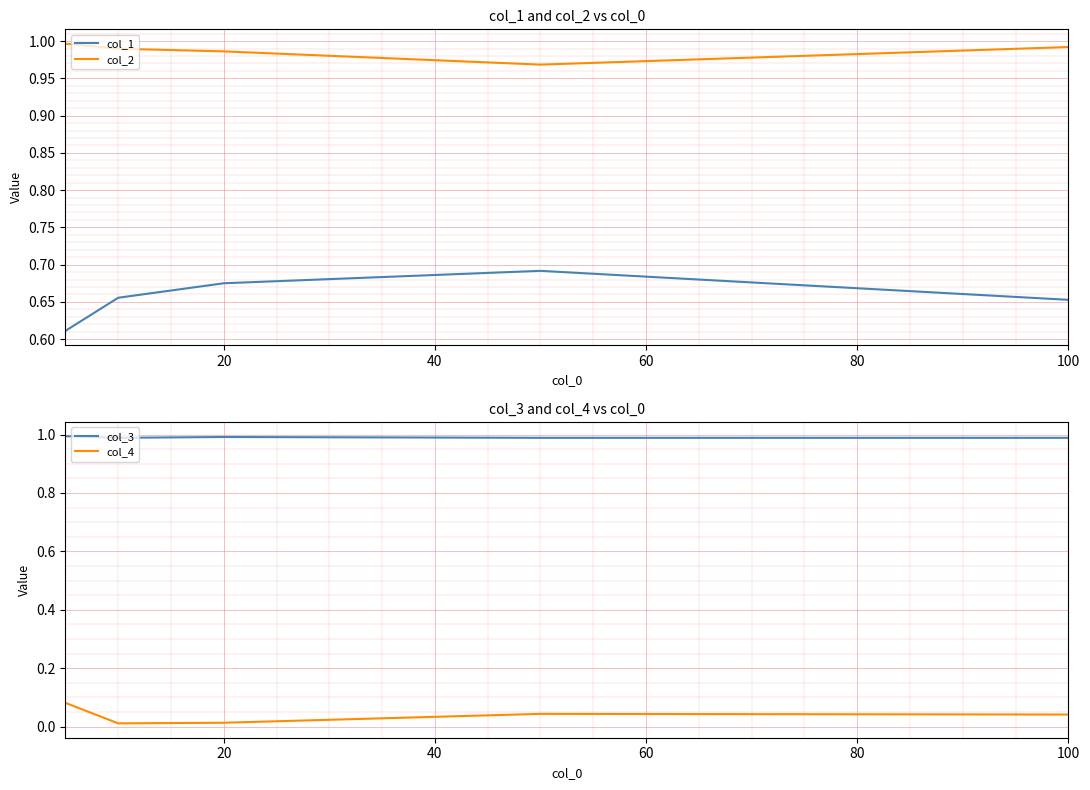

True or false: col_2 has a value of 1.5 at 20.

False